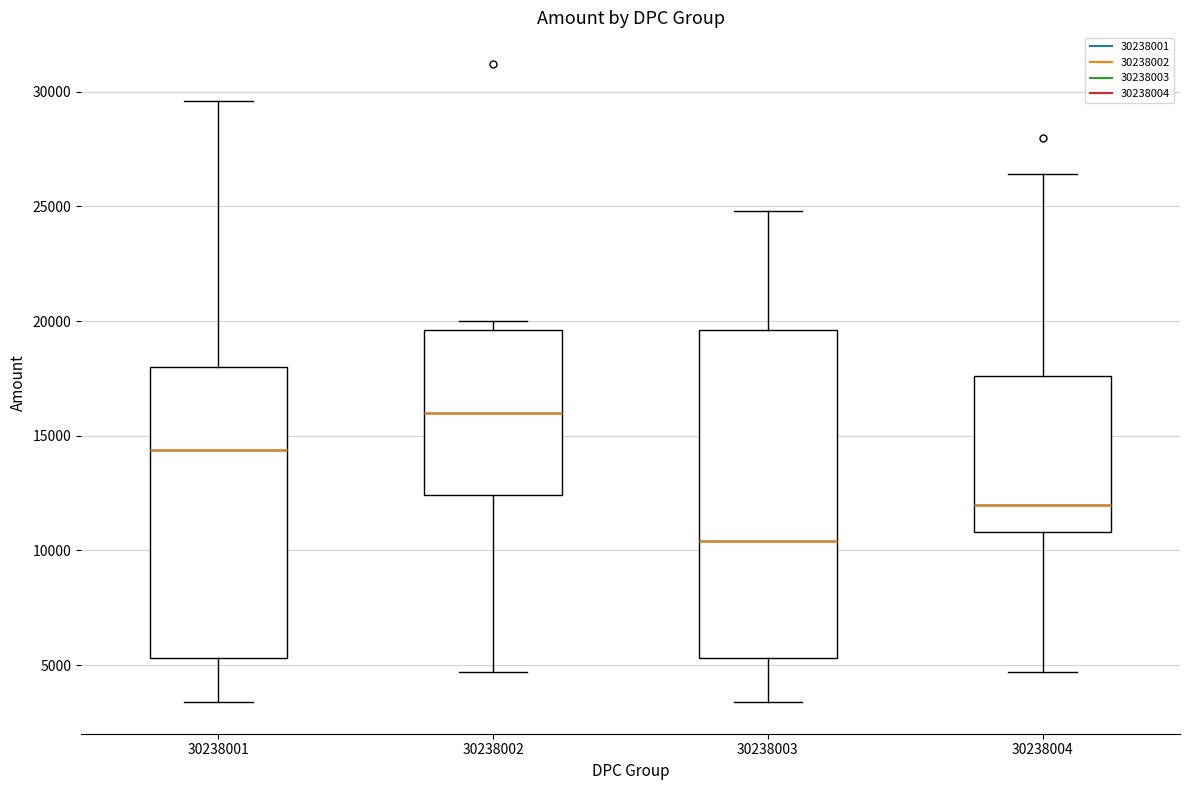

Which box has the lowest median line?

30238003